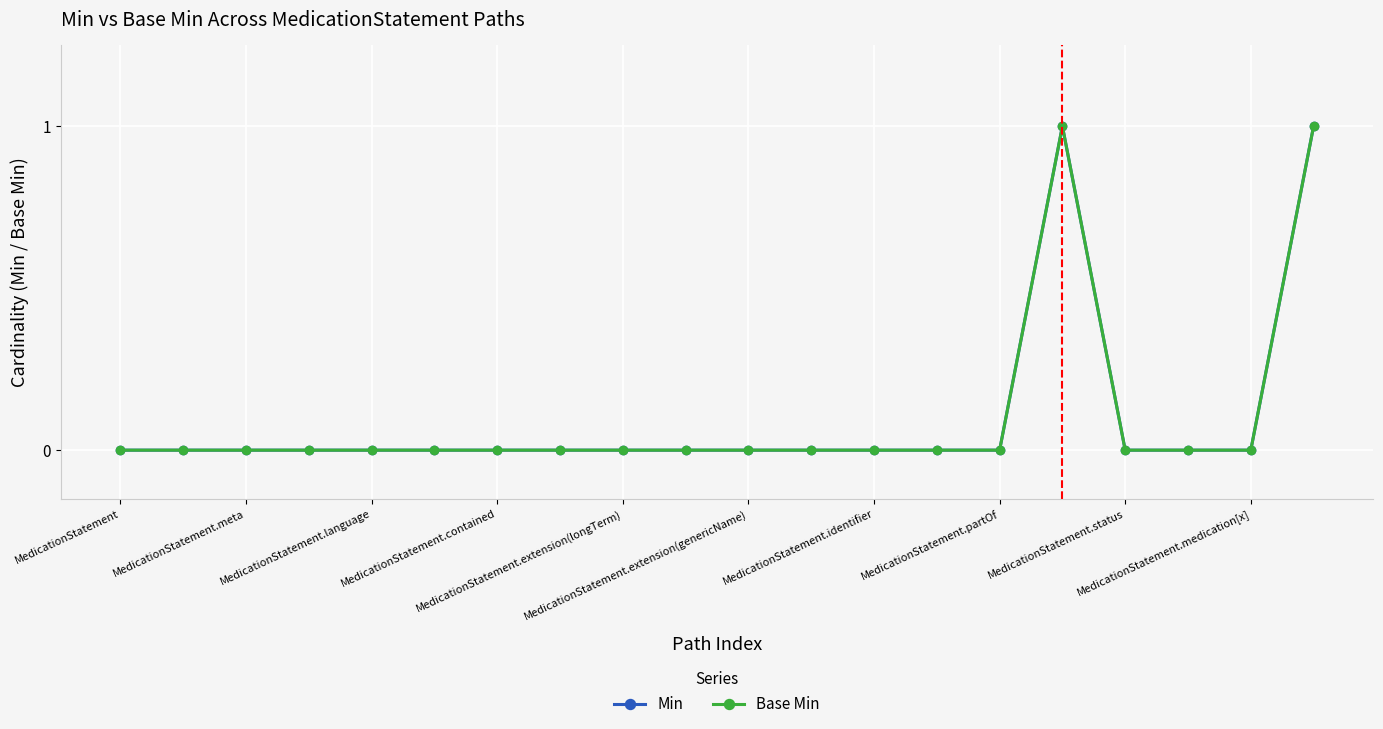

True or false: Base Min and Min intersect in this chart.

False